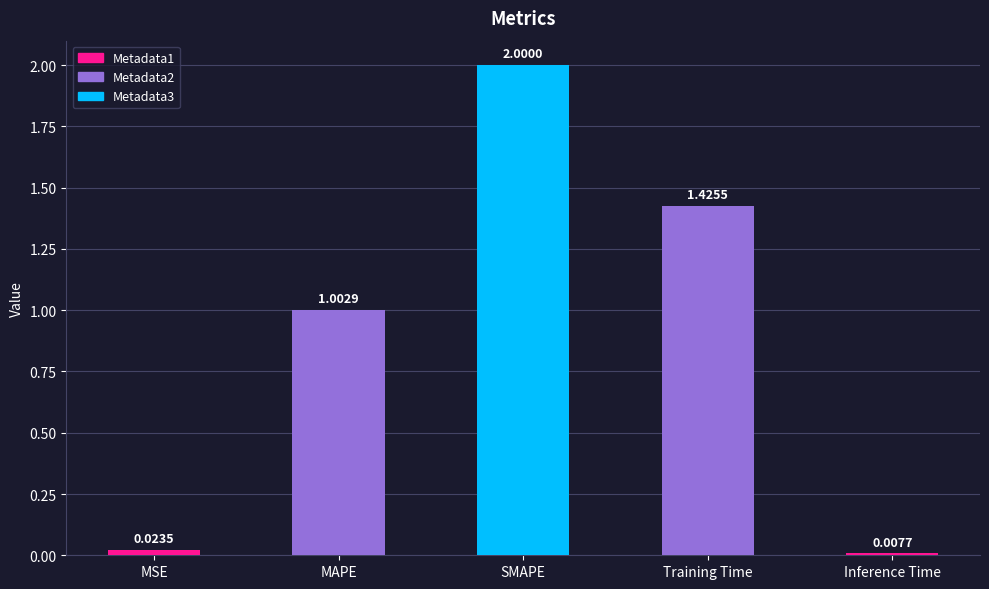

How many data points does each series have?

5